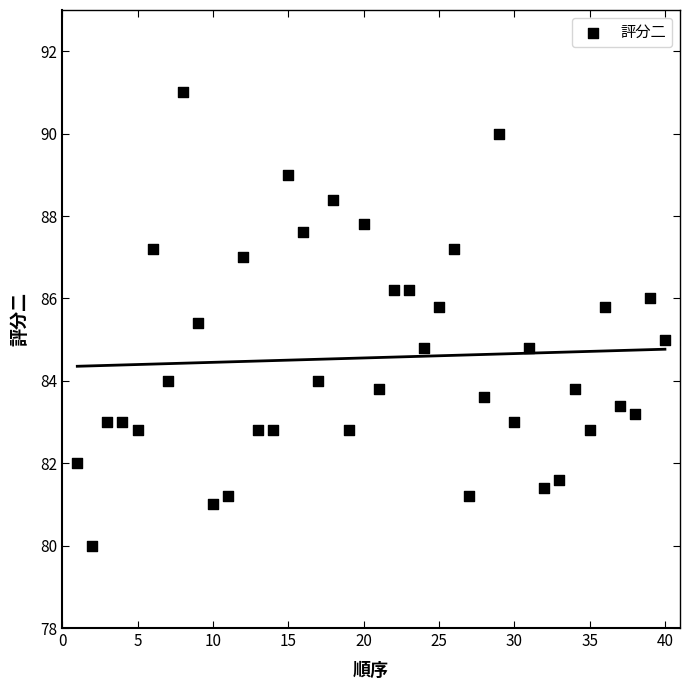

What is the range of X values (max minus min)?

39.0